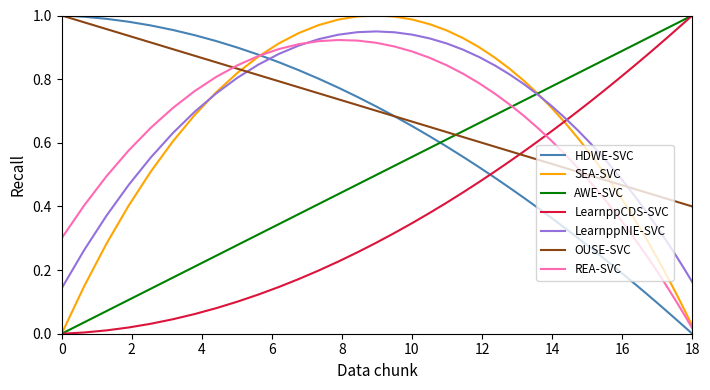

True or false: REA-SVC and OUSE-SVC cross at least once.

True